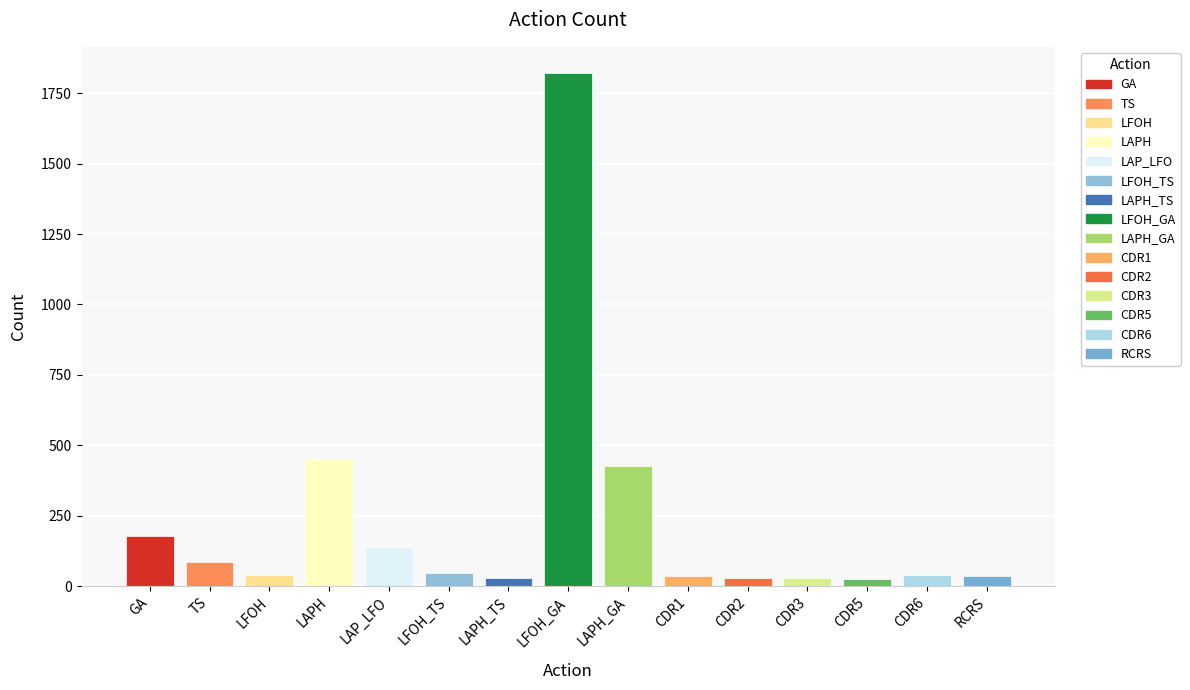

What is the maximum value shown in the chart?

1823